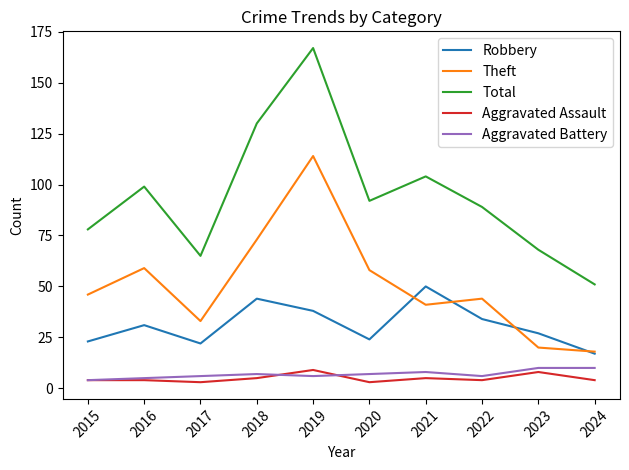

Which category has the highest value across all series?

2019